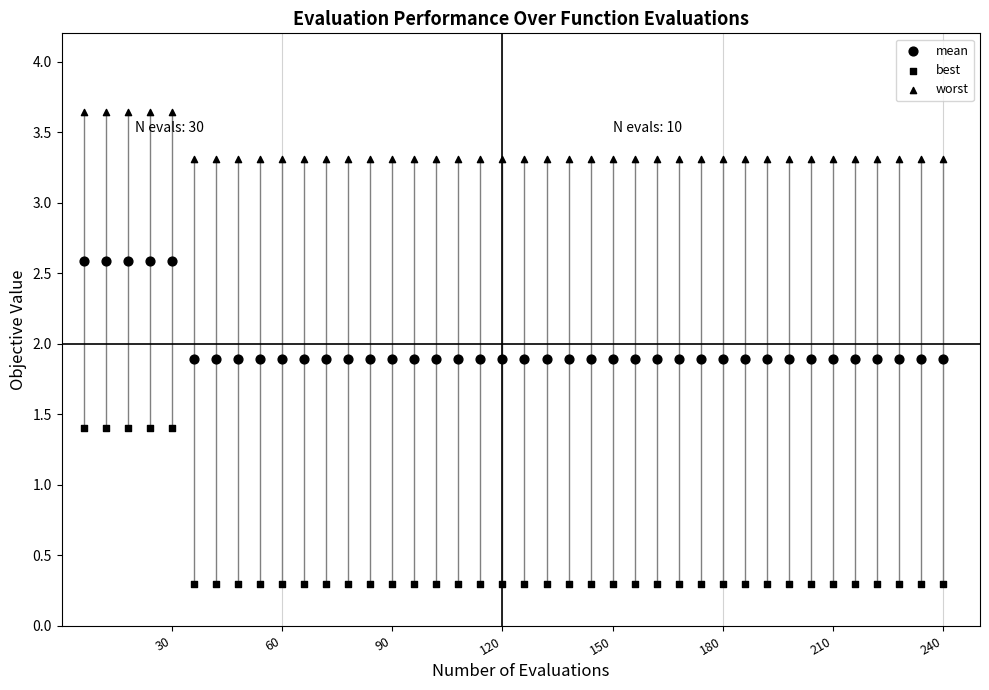

Count the number of points in this scatter plot.

120